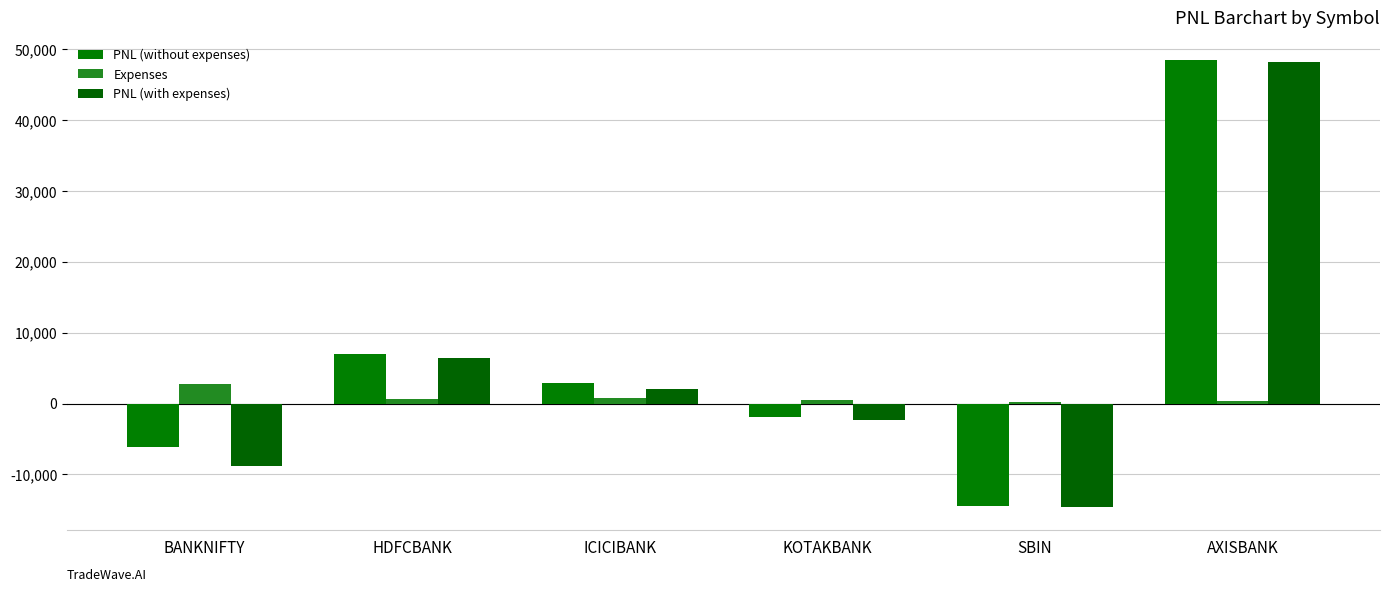

At which category is the sum across all series the highest?

AXISBANK